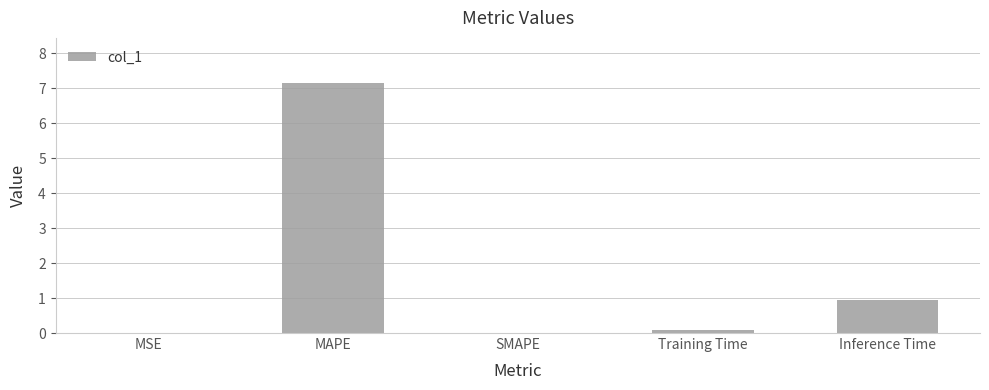

At which category does the chart reach its peak across all series?

MAPE